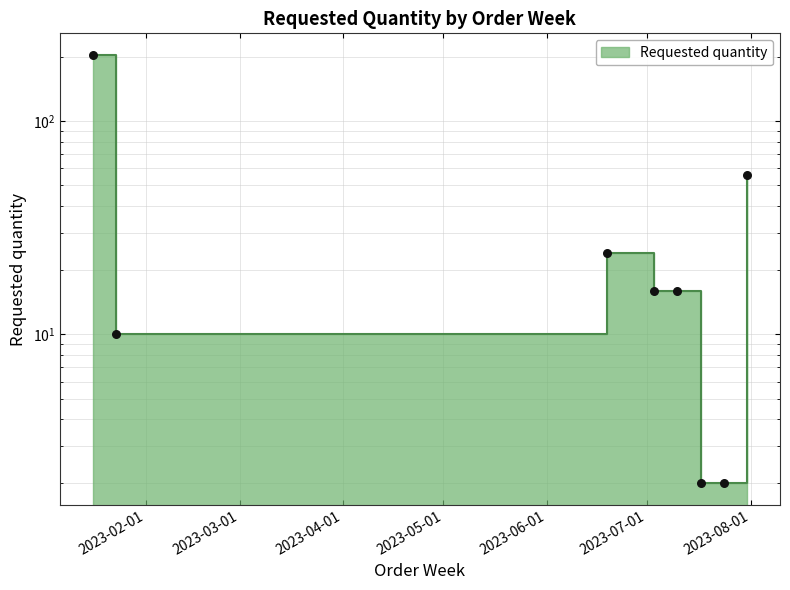

What is the change in value from 2023-07-17 to 2023-07-31?

+54